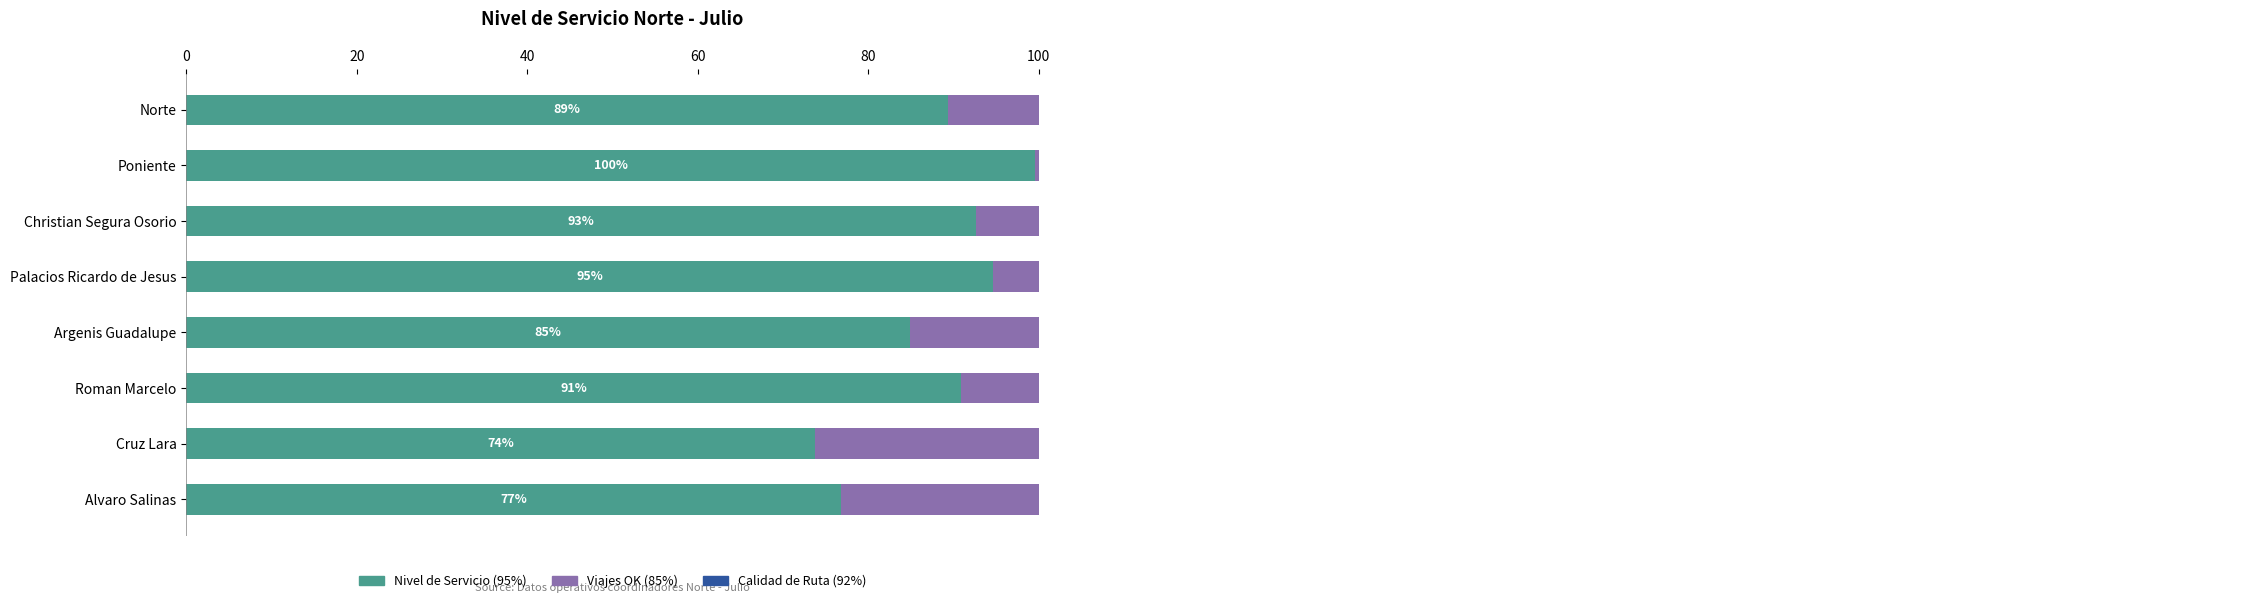

At which category does the chart reach its minimum across all series?

Alvaro Salinas